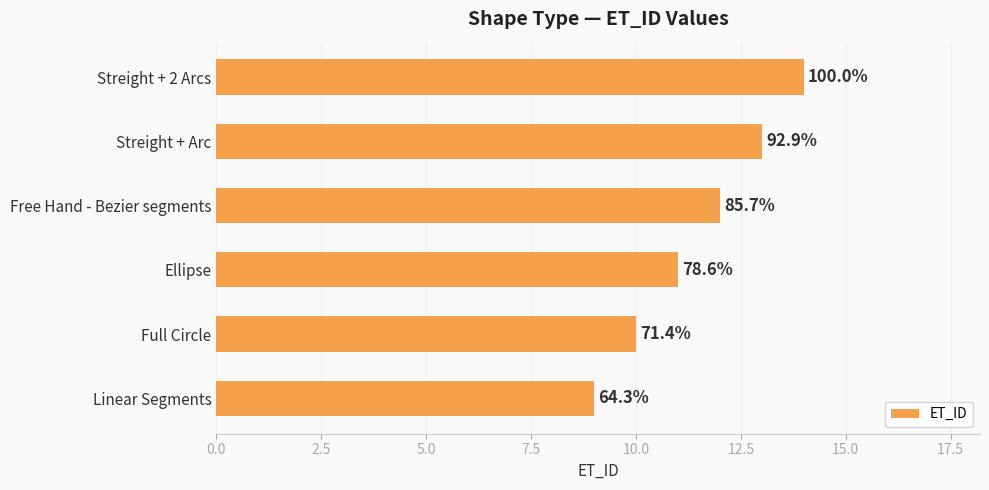

What is the maximum value shown in the chart?

14